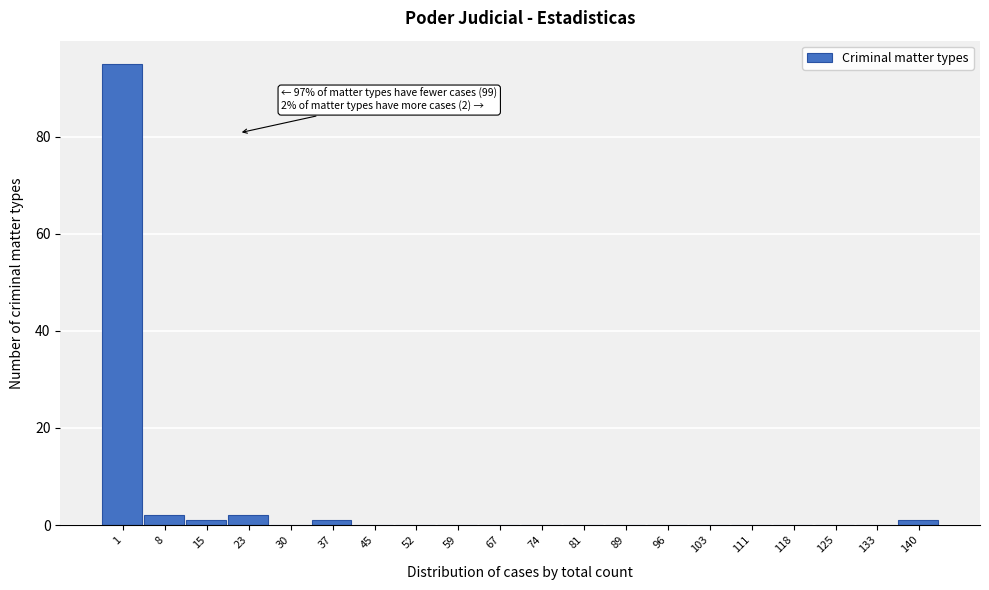

Reading left to right, list all the values displayed in this chart.

1=95	8=2	15=1	23=2	30=0	37=1	45=0	52=0	59=0	67=0	74=0	81=0	89=0	96=0	103=0	111=0	118=0	125=0	133=0	140=1